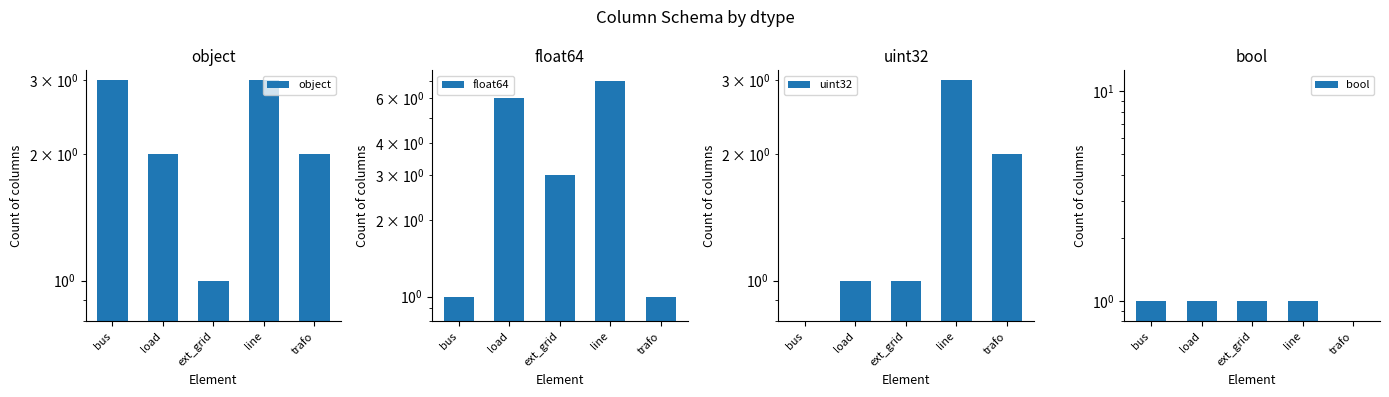

Which series has the largest total across all categories?

float64